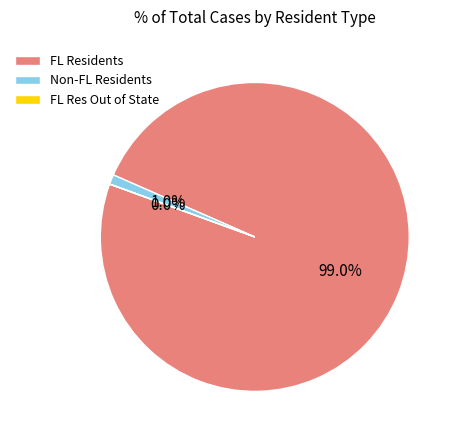

Is there any slice that represents more than half of the pie?

Yes